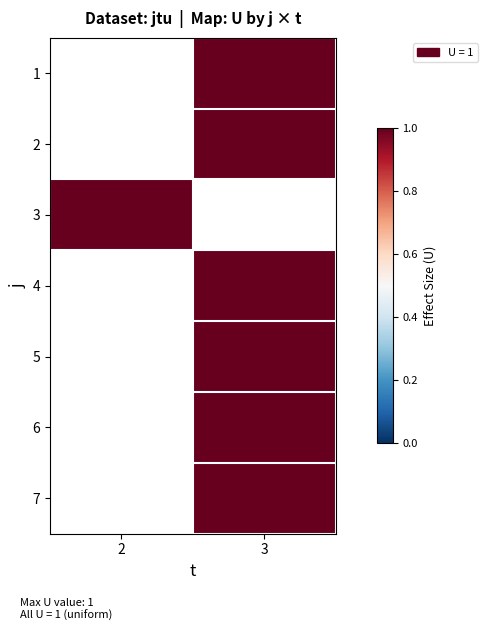

At which label does 4 reach its minimum?

2